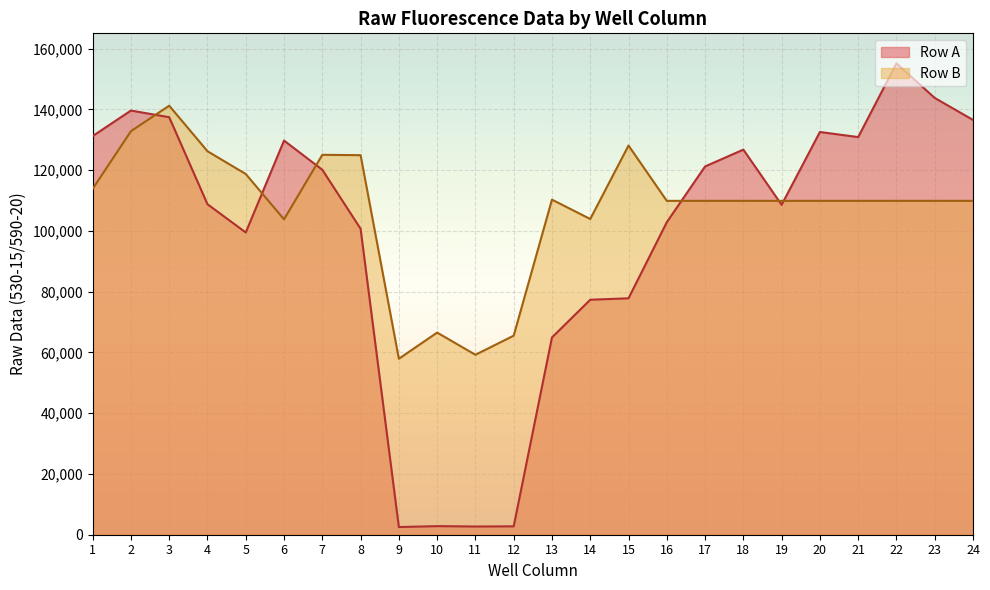

The value of Row A at 17 is 65839. True or false?

False